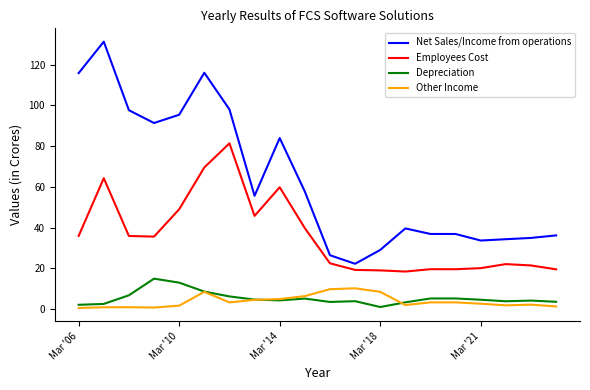

In Net Sales/Income from operations, how many points are lower than both neighbors (excluding endpoints)?

4